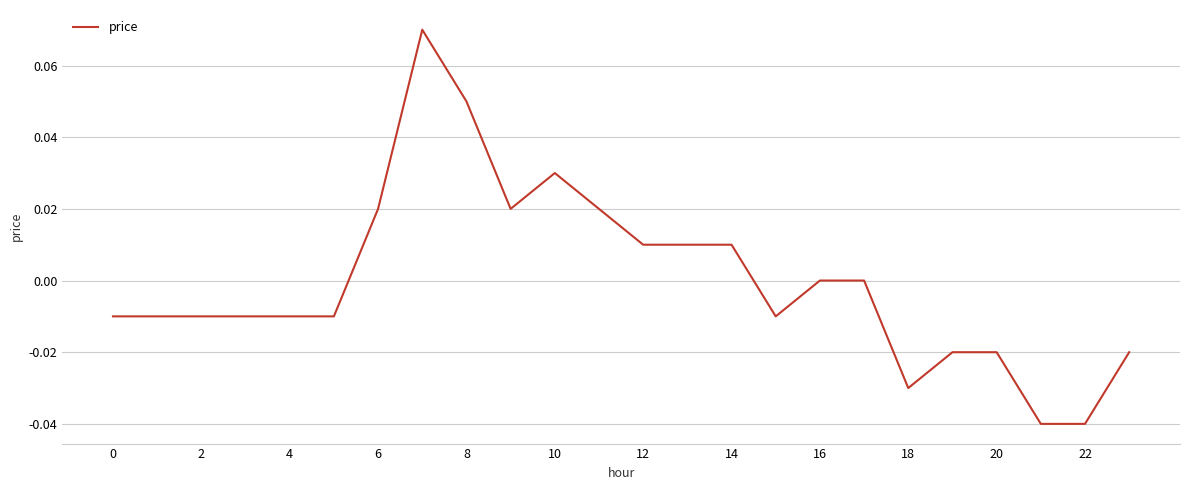

What is the difference between the maximum and minimum values?

0.1